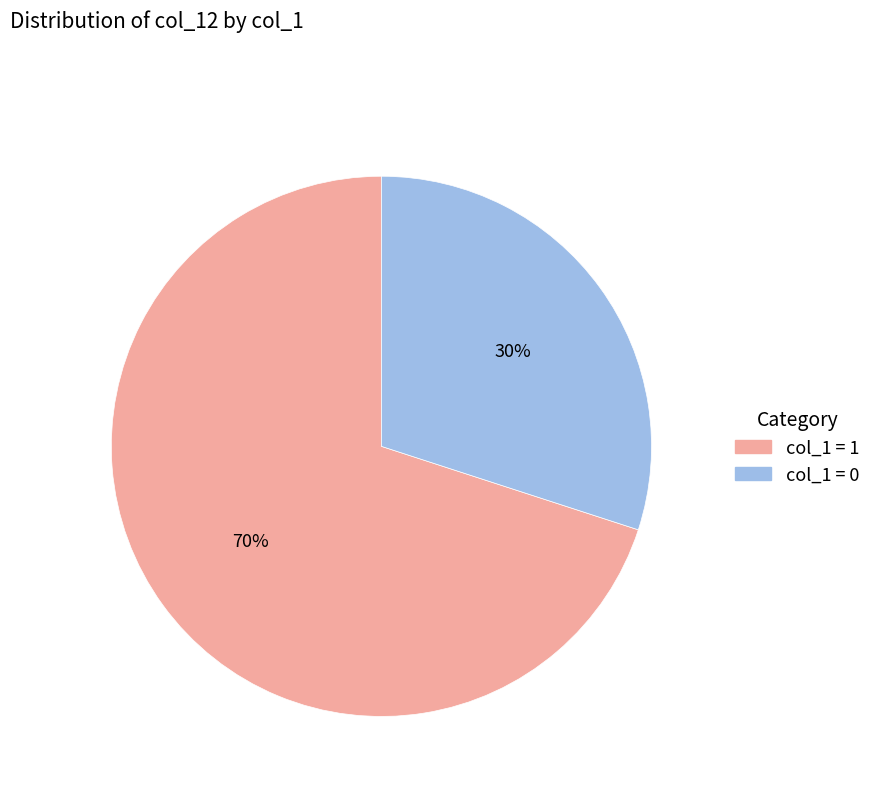

Does any single category account for the majority?

Yes